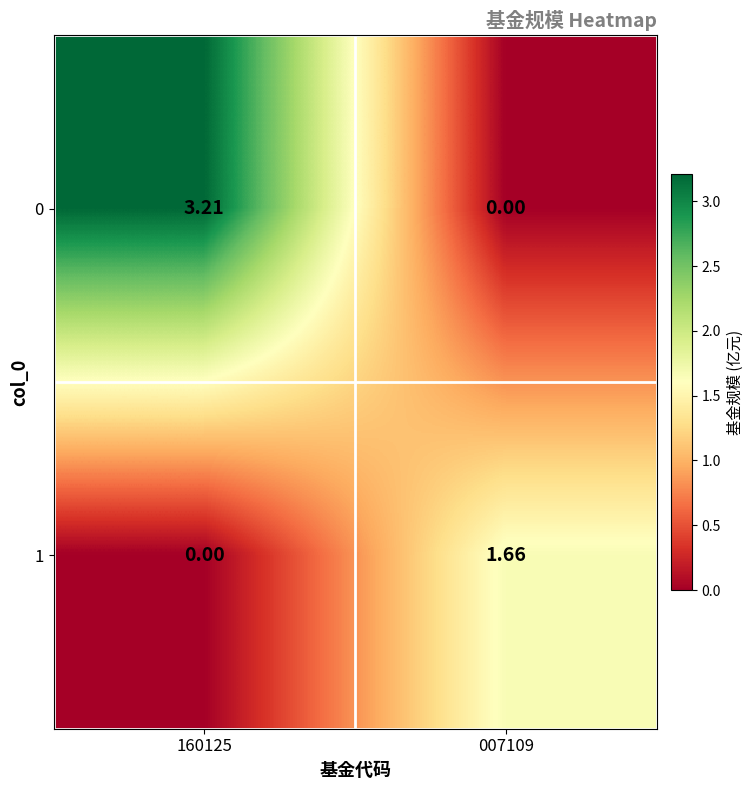

Rank the series at 007109 from lowest to highest value.

0, 1